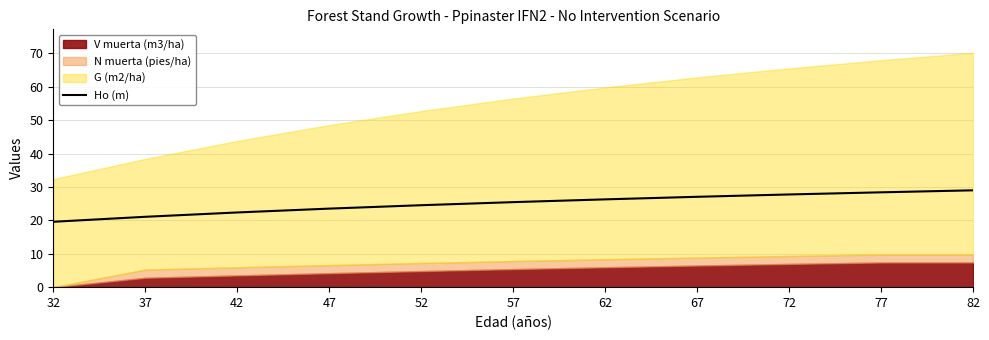

Where does the data first go above 25?

57